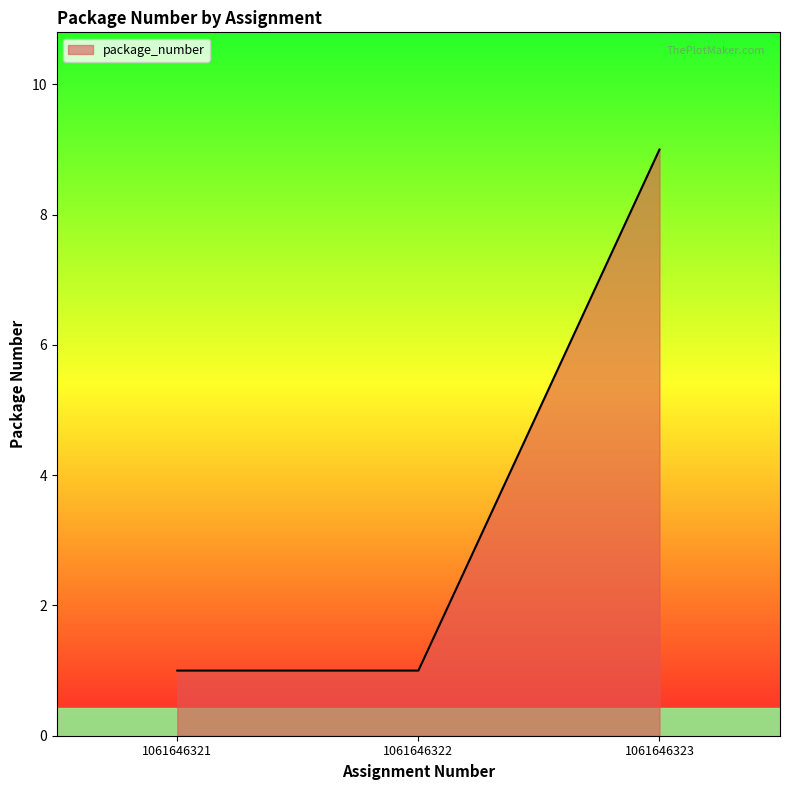

How many categories are shown in the chart?

3